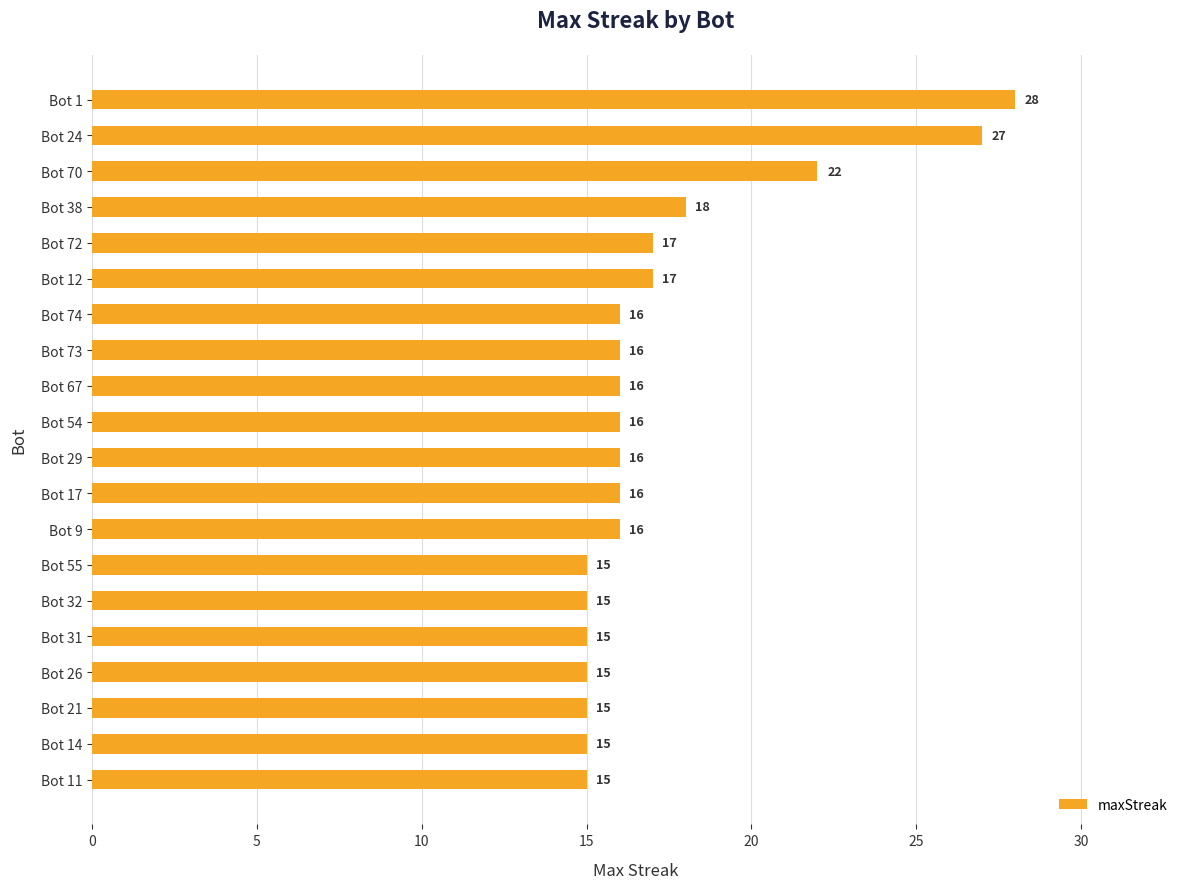

The chart shows a value of 4 at Bot 26. True or false?

False